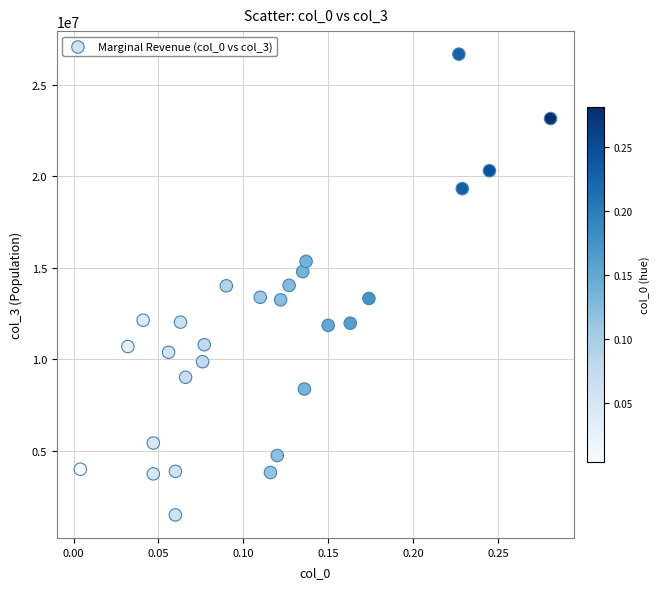

What is the range of Y values (max minus min)?

25193145